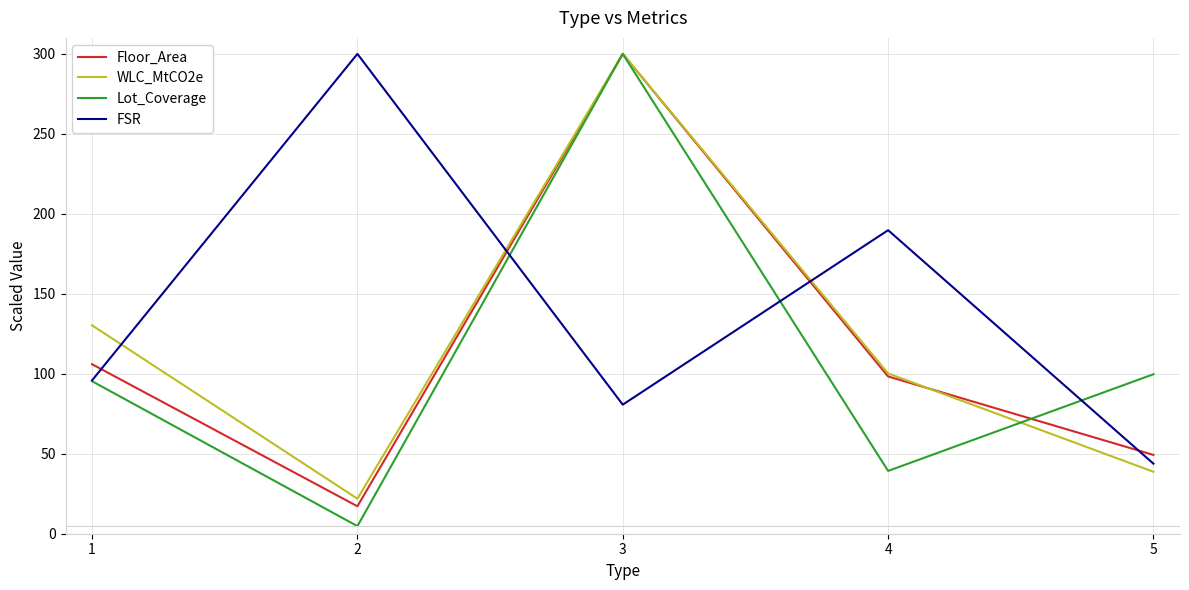

How many categories are shown in the chart?

5